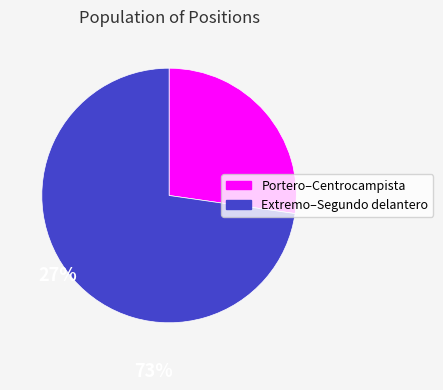

Does any single category account for the majority?

Yes